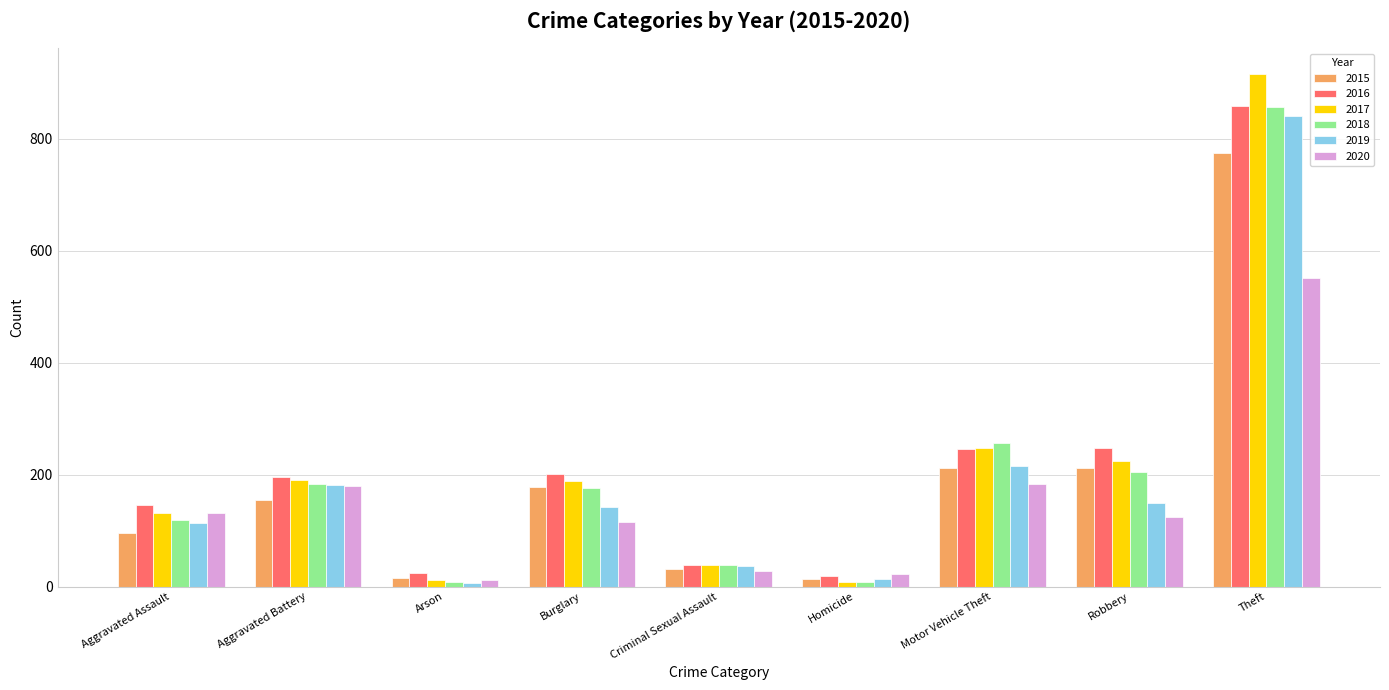

At which category is the sum across all series the highest?

Theft